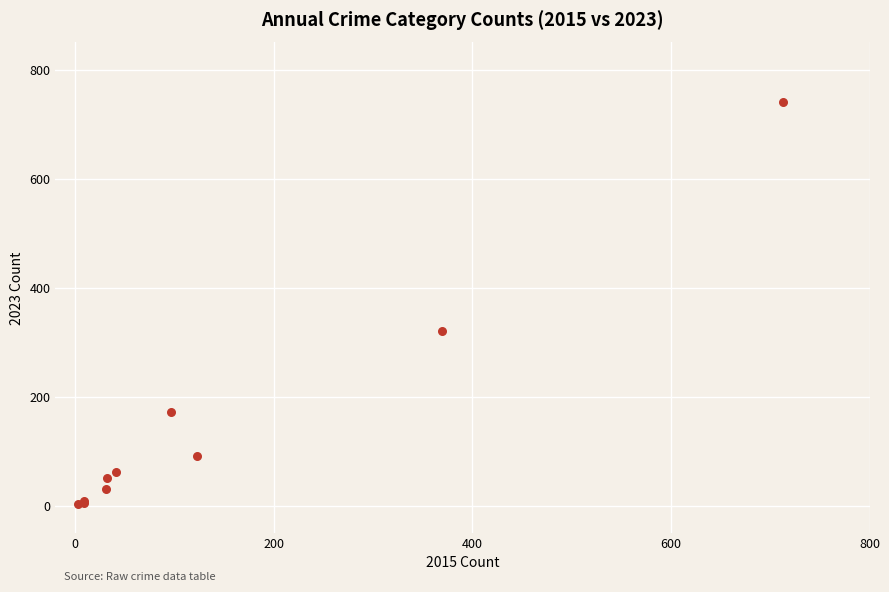

What Y value in the scatter plot is closest to 372?

321